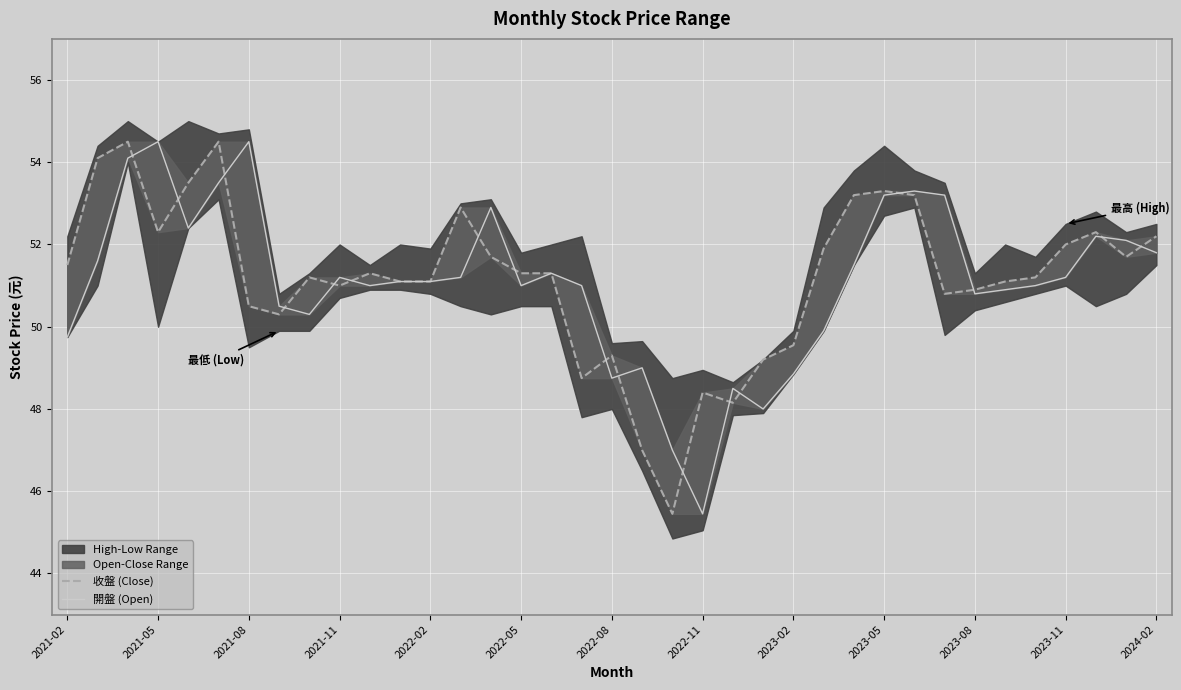

True or false: 開盤 (Open) has a value of 87.2 at 29.

False